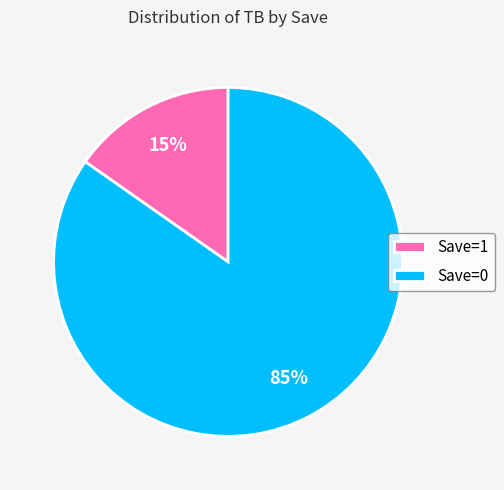

Rank the categories by value from lowest to highest.

Save=1, Save=0